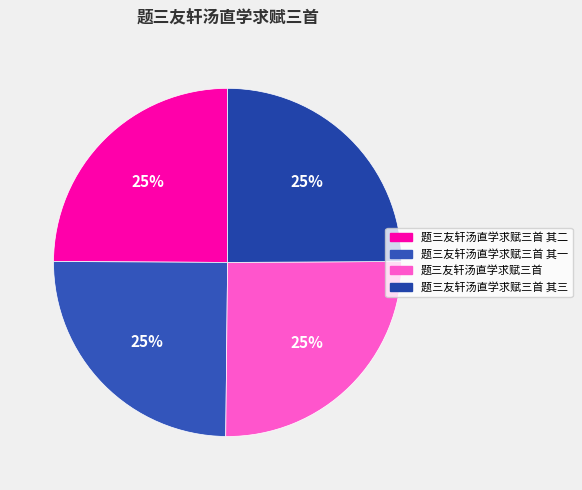

Is it true that 题三友轩汤直学求赋三首 其二 is 34% of the pie?

False